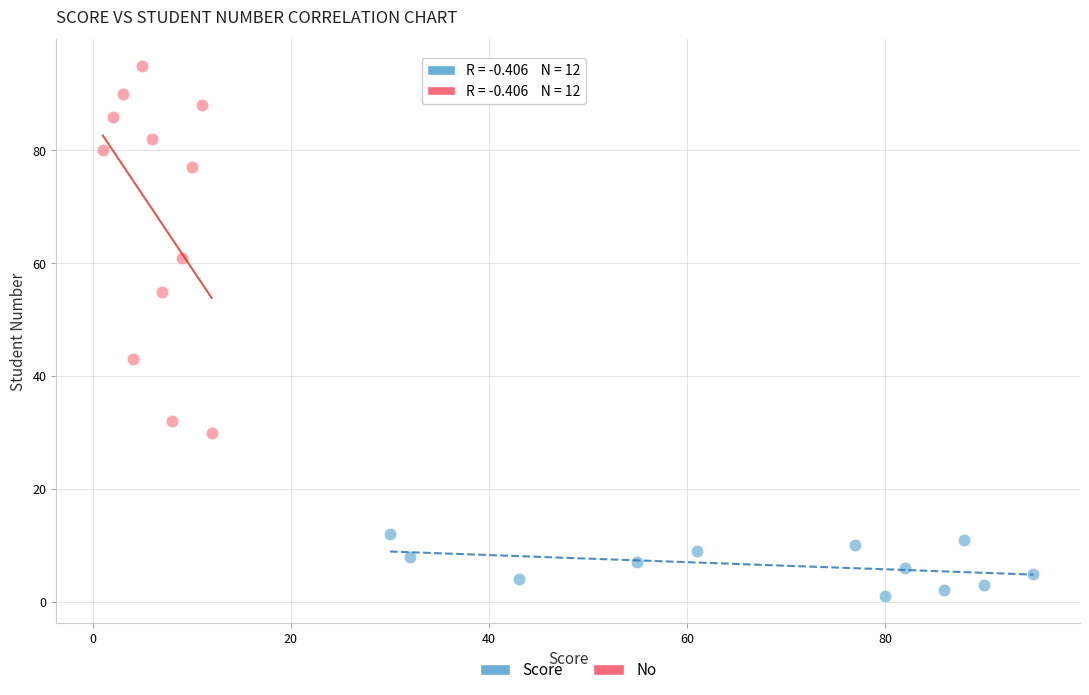

Which series contains the lowest Y value?

Score